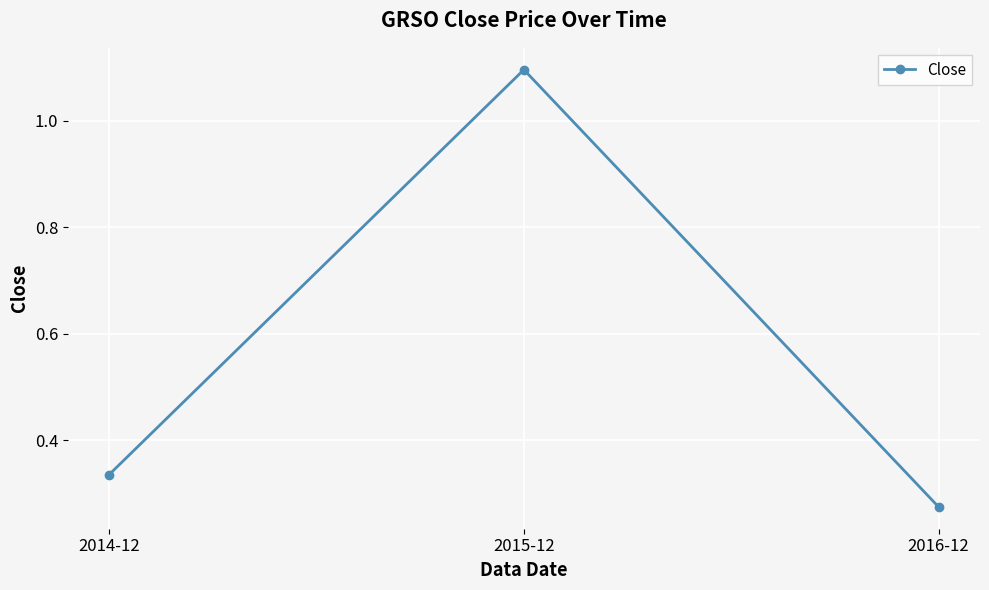

Which has a higher value, 2016-12 or 2014-12?

2014-12